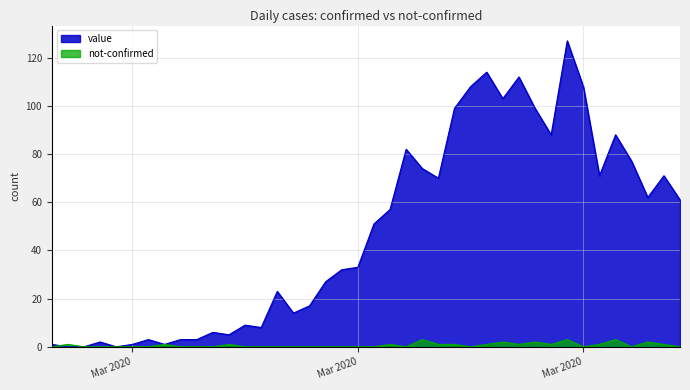

What are all the series names shown in the legend?

value, not-confirmed